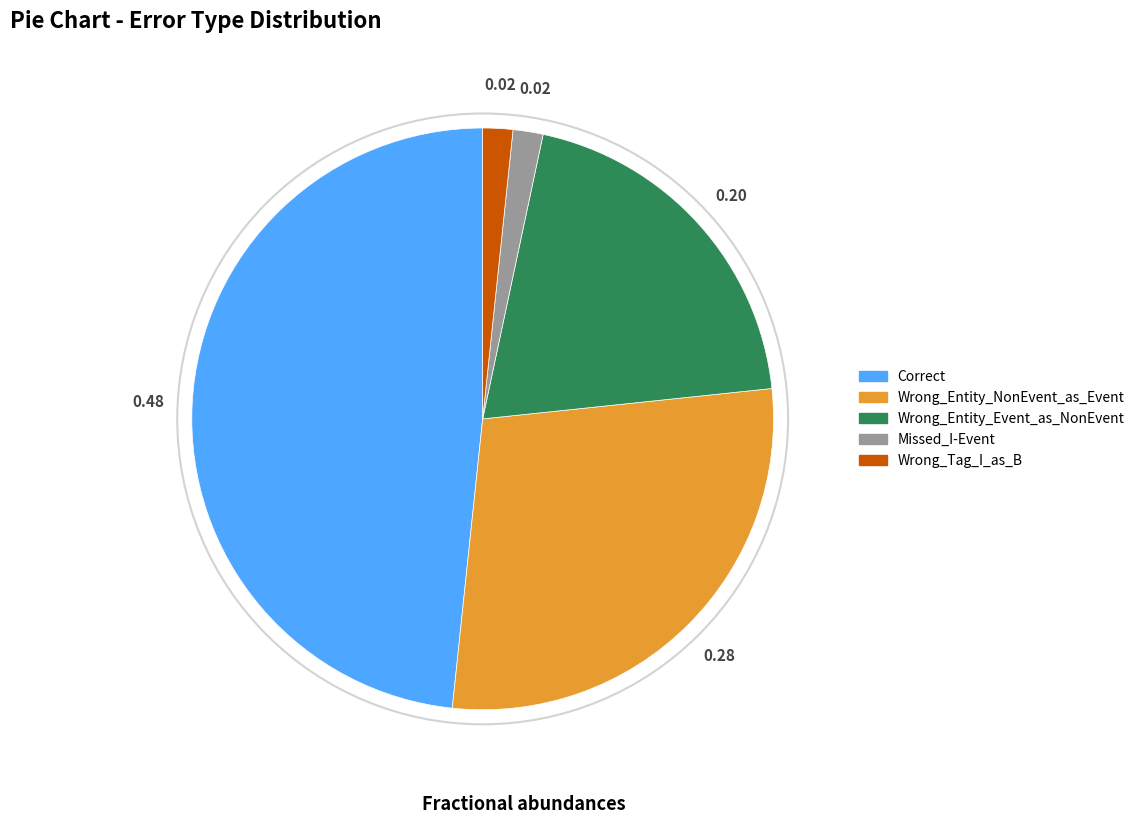

How many slices are in this pie chart?

5